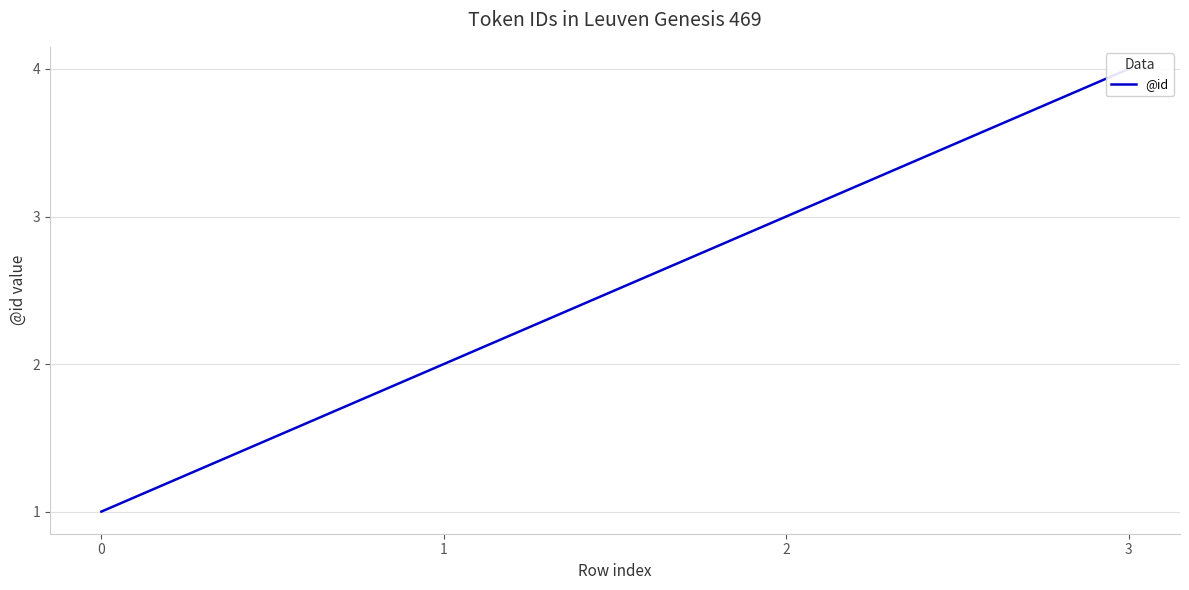

Count the values in the range 2 to 4.

3